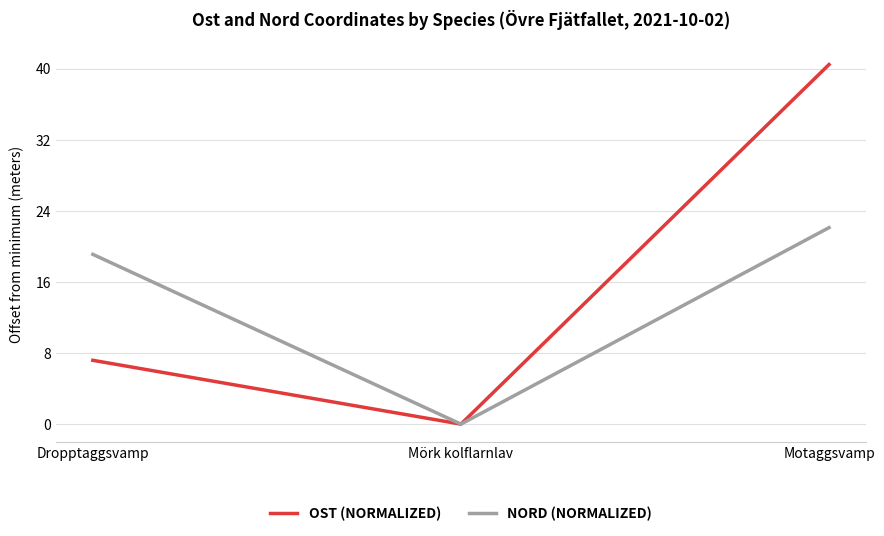

What is the total value across all series at Dropptaggsvamp?

26.3